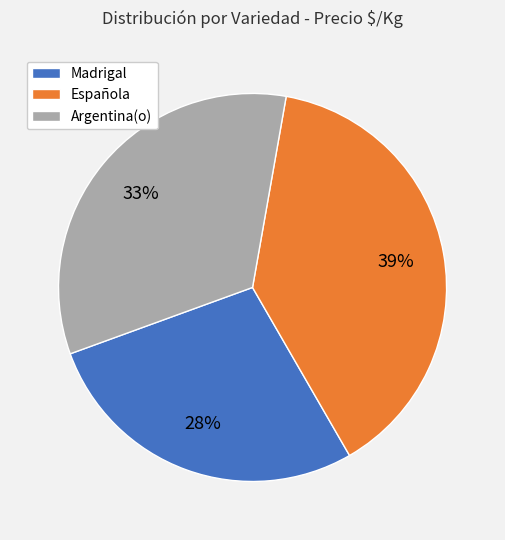

True or false: Madrigal accounts for 28% of the total.

True